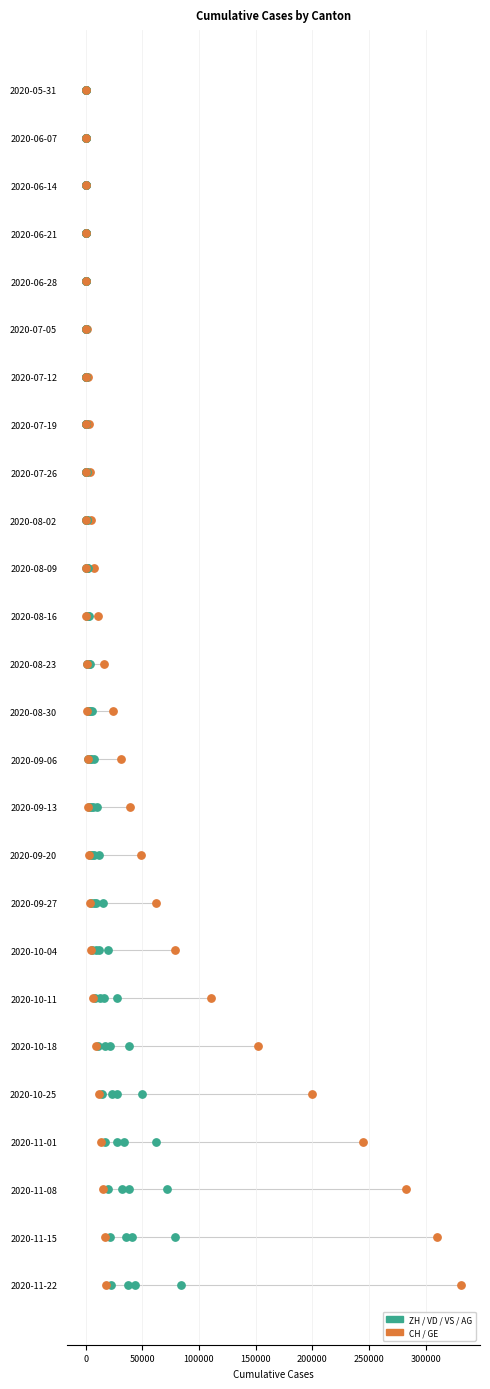

Which series reaches the minimum Y coordinate?

CH